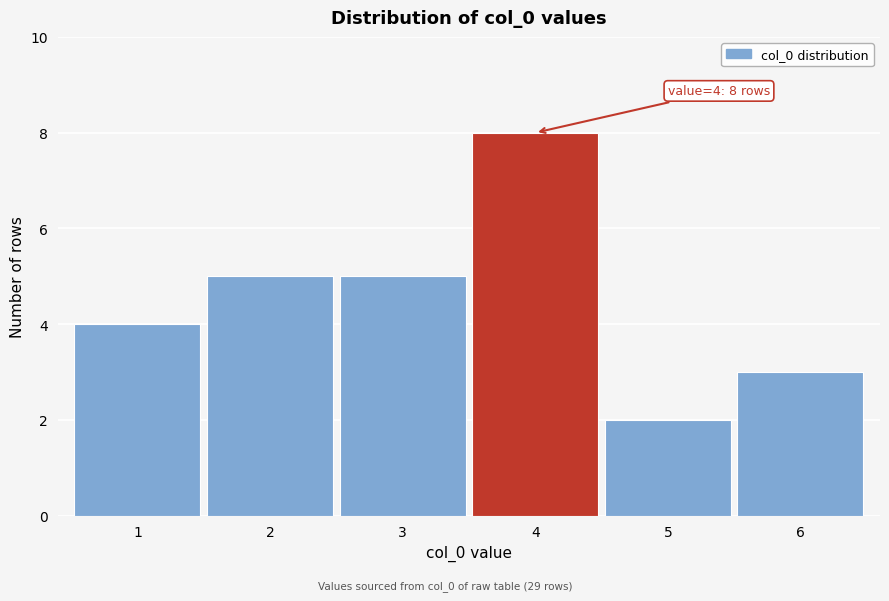

Which range on the x-axis has the tallest bar?

3.5 to 4.5